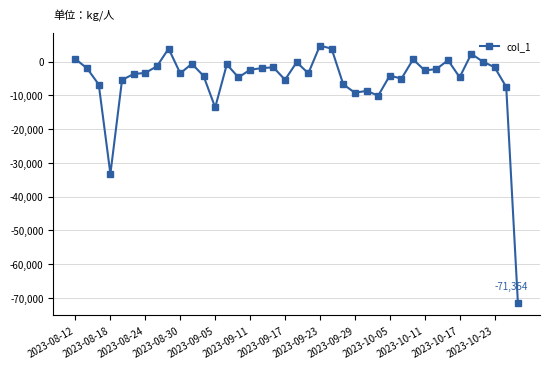

How many distinct data groups are displayed?

1